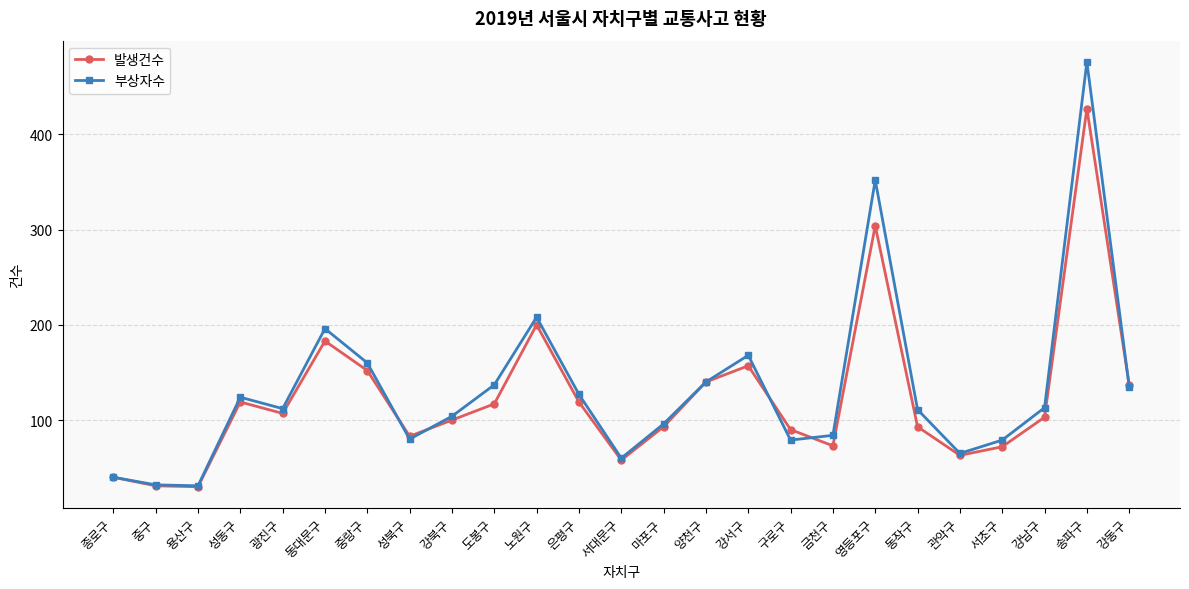

List the series in order of their peak value, highest first.

부상자수, 발생건수